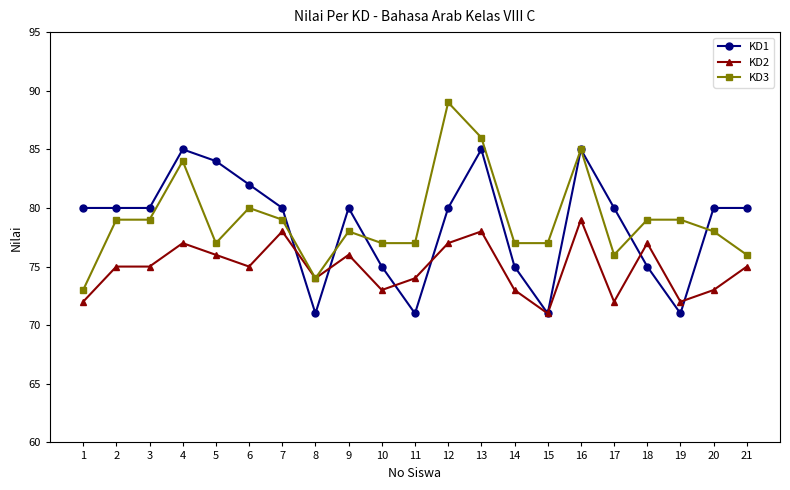

True or false: KD3 has more than 1 points higher than both neighbors.

True